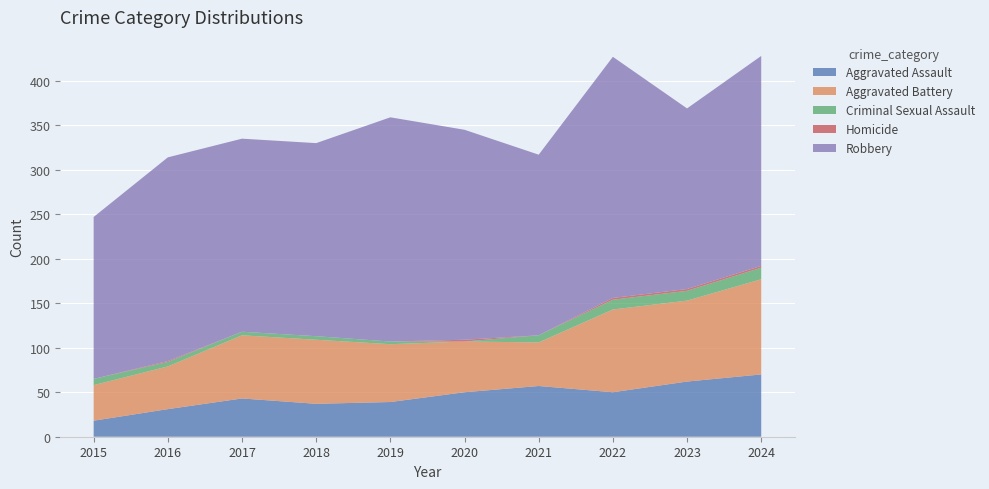

Reading left to right, what are all the values shown in this chart?

Aggravated Assault: 18	31	43	37	39	50	57	50	62	70
Aggravated Battery: 40	48	71	72	65	57	49	93	91	107
Criminal Sexual Assault: 7	5	4	4	3	0	8	11	11	13
Homicide: 0	1	0	0	0	2	0	2	2	2
Robbery: 182	229	217	217	252	236	203	271	203	236